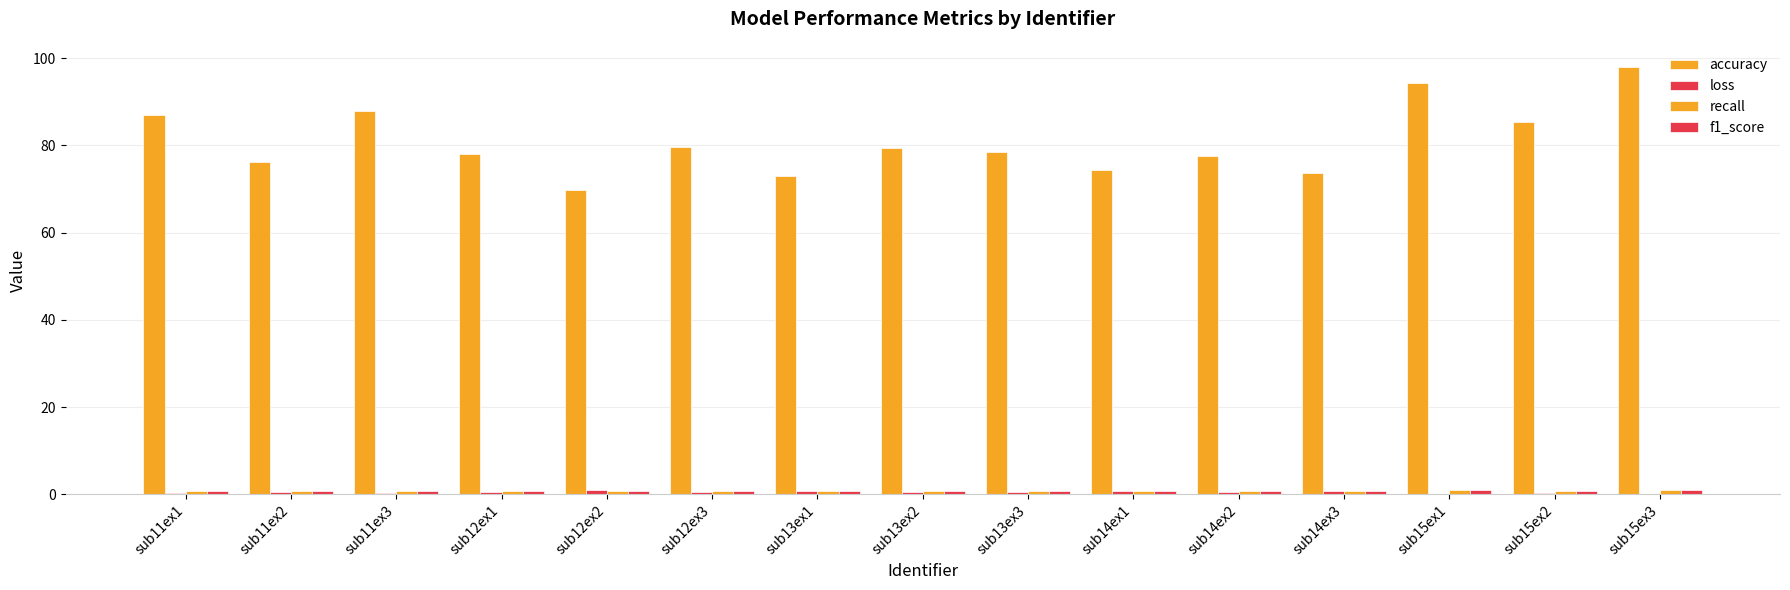

How many groups of bars are there?

15